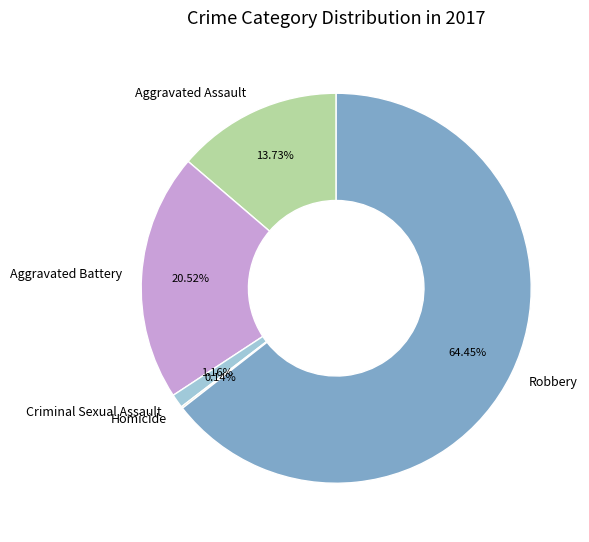

Is Aggravated Assault the majority of the pie?

No